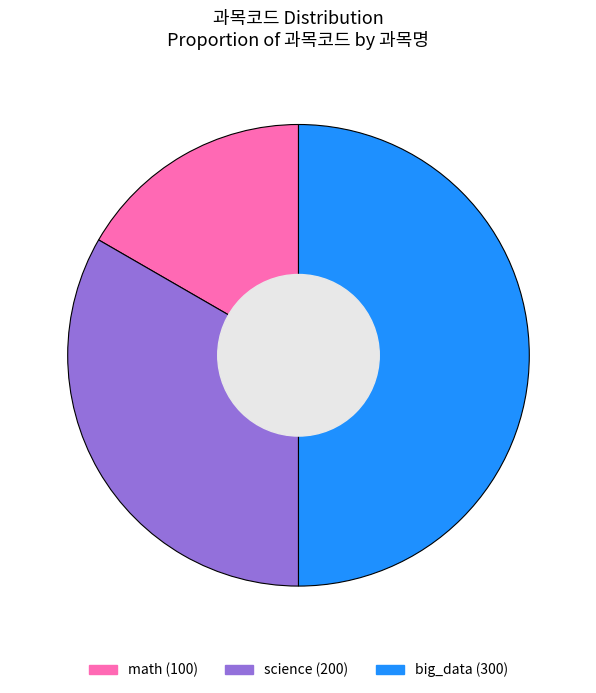

Do science and big_data together represent more than half of the pie?

Yes